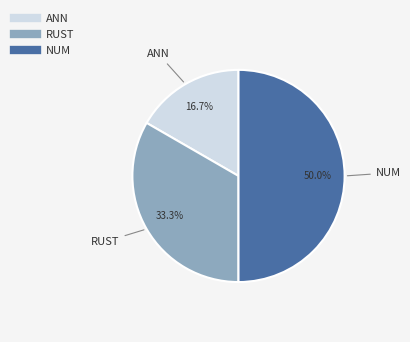

The ANN slice represents 7% of the pie. True or false?

False